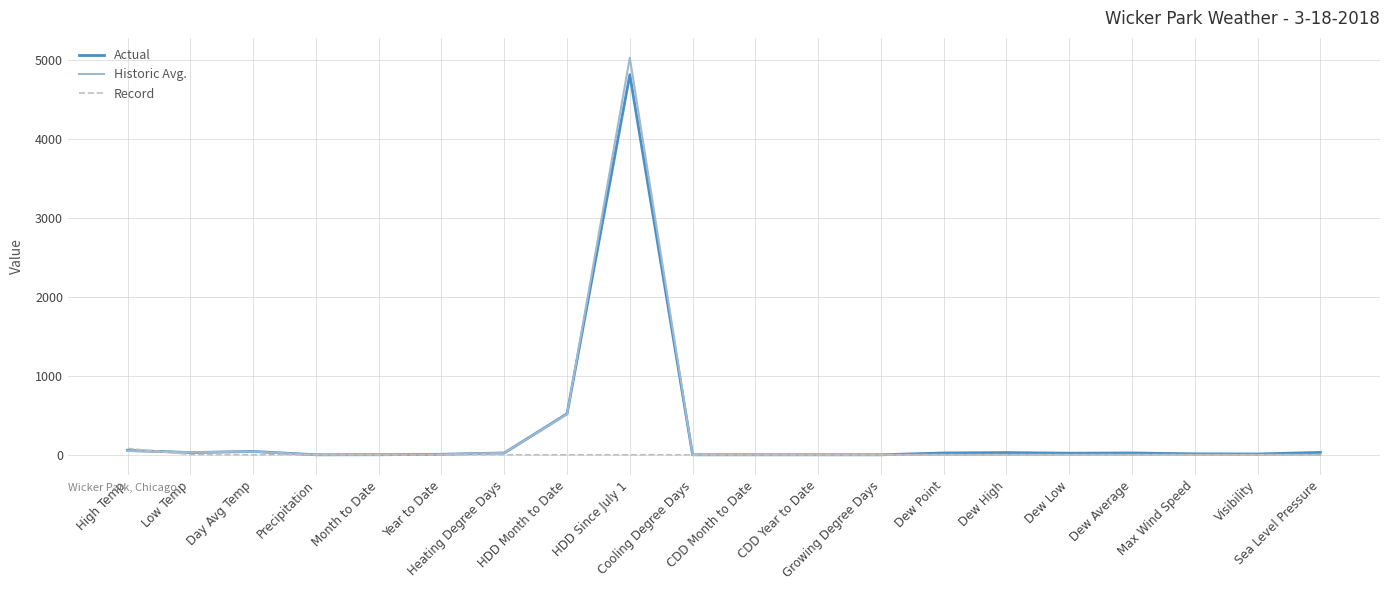

Rank the series by their maximum value, from lowest to highest.

Record, Actual, Historic Avg.